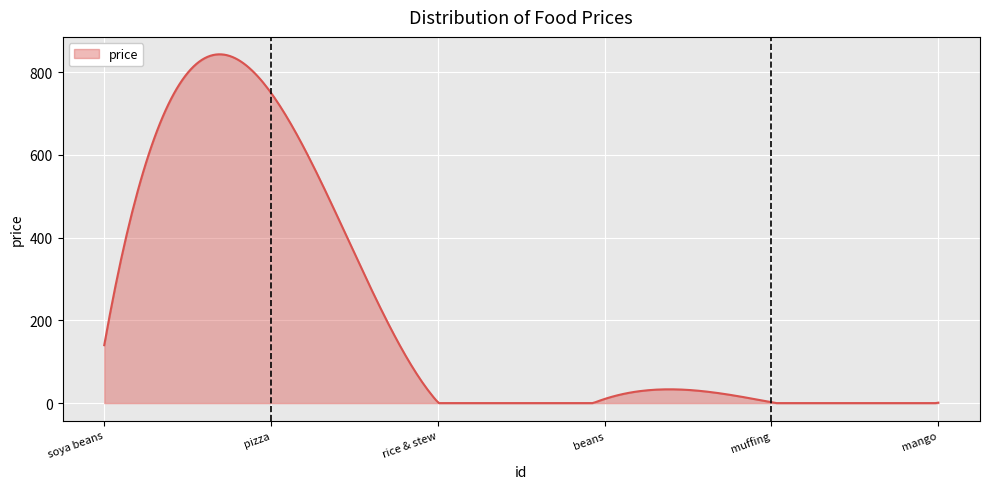

What is the maximum value shown in the chart?

843.2